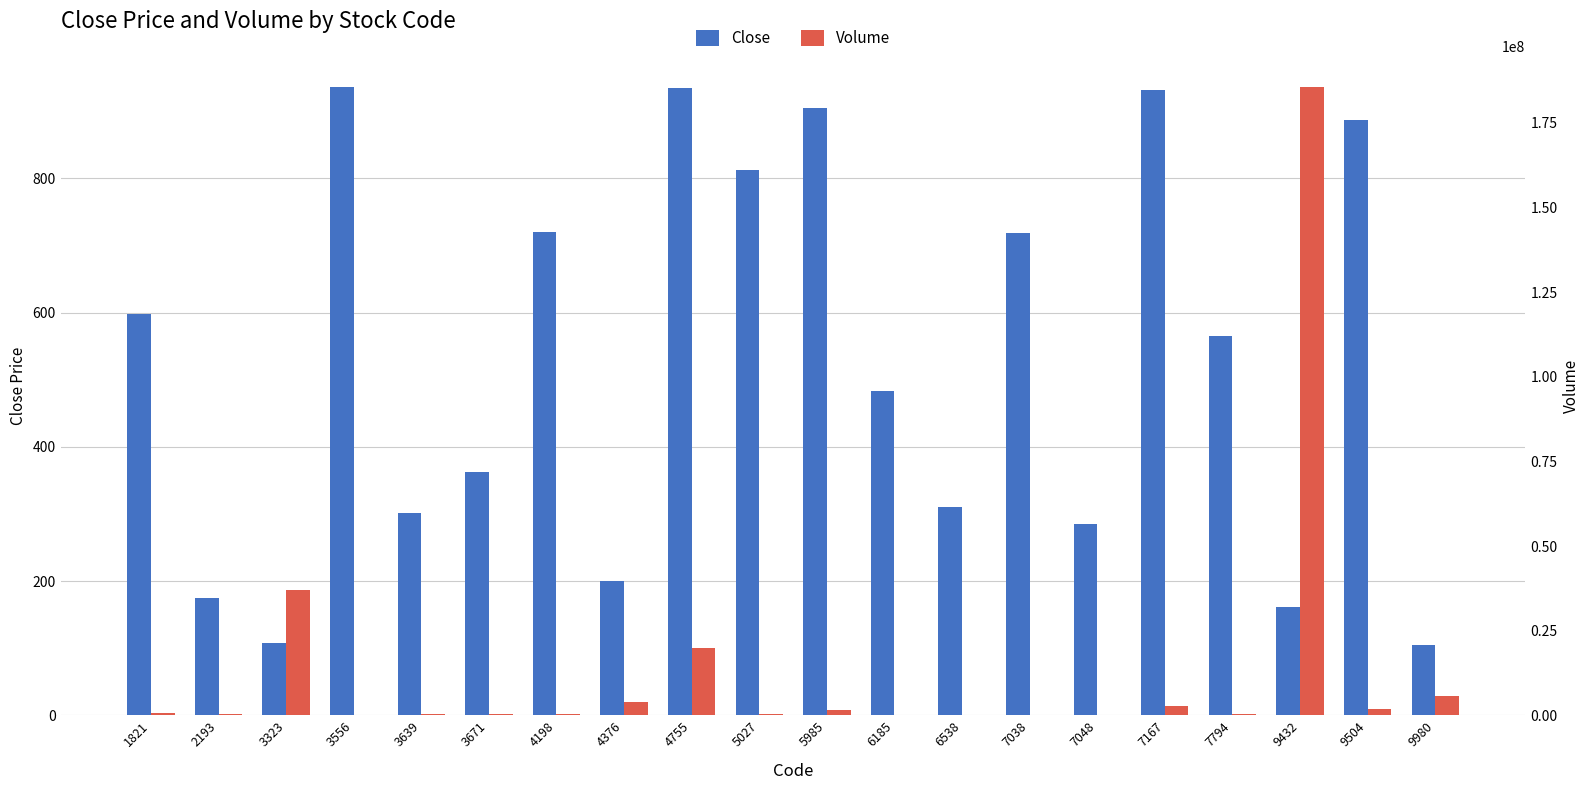

Which series has the largest total across all categories?

Volume